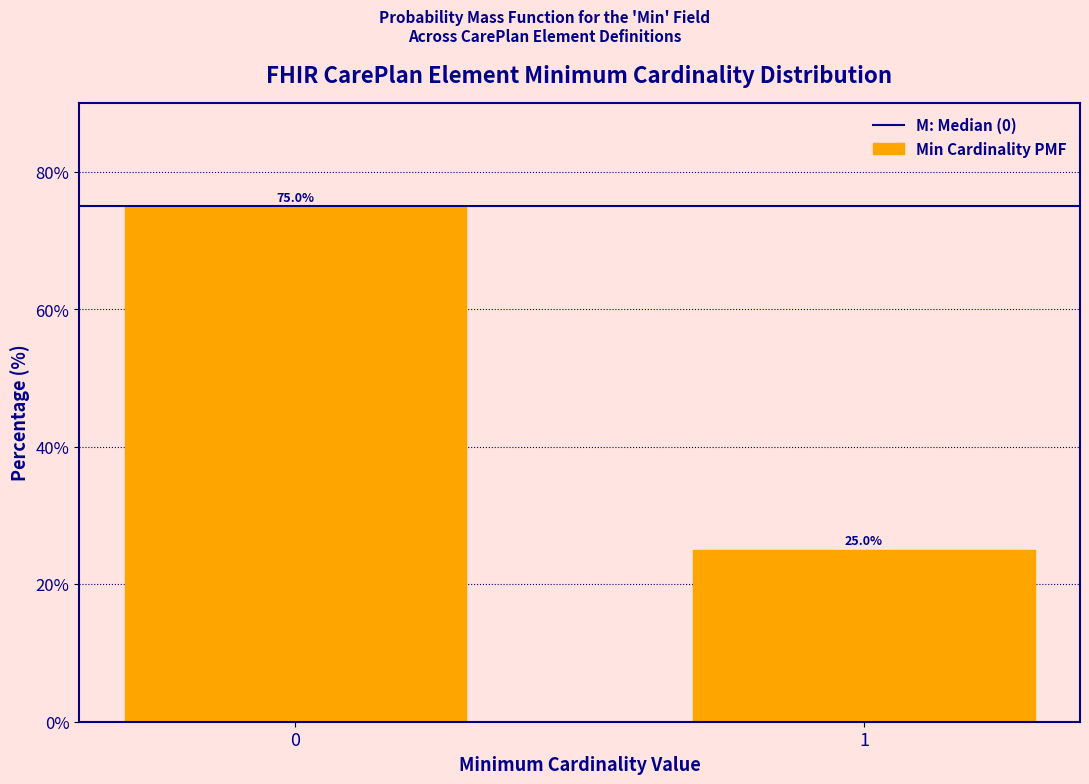

Reading left to right, extract all data points from this chart.

75	25